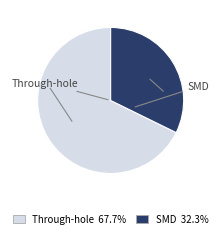

Does any single category account for the majority?

Yes